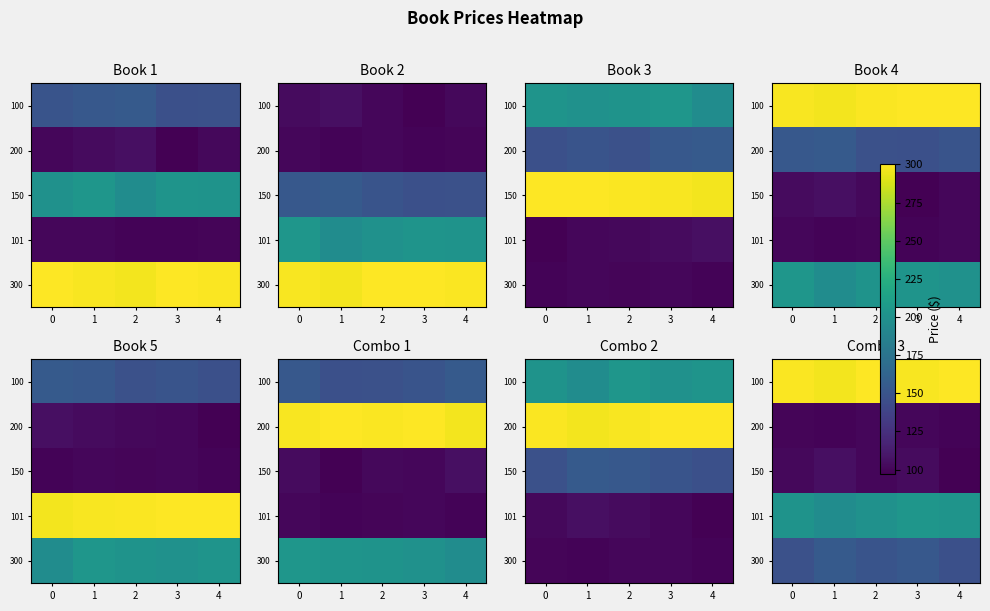

Between 2 and 1, which is larger?

2